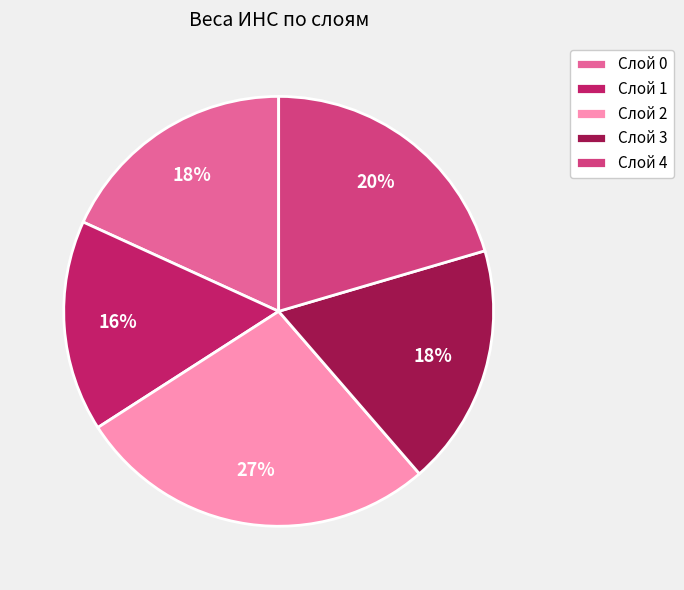

True or false: Слой 0 accounts for 18% of the total.

True